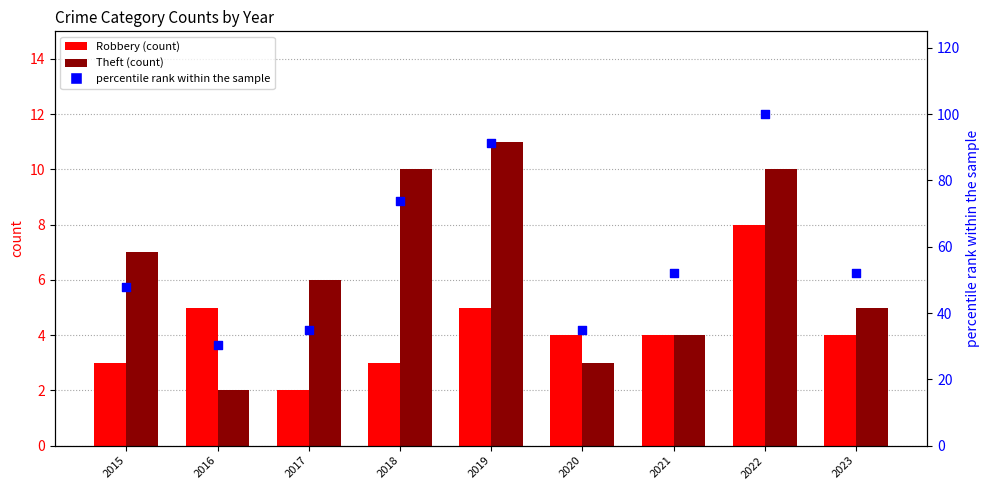

What are all the series names shown in the legend?

Robbery, Theft, percentile rank within the sample